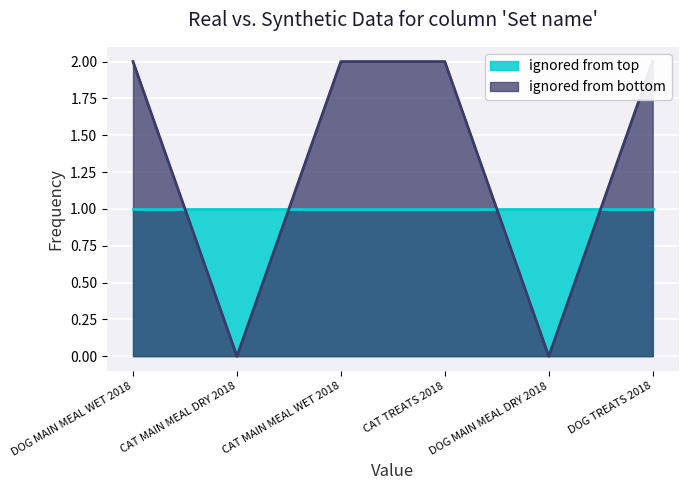

What is the difference between the values at DOG MAIN MEAL DRY 2018 and DOG TREATS 2018?

2